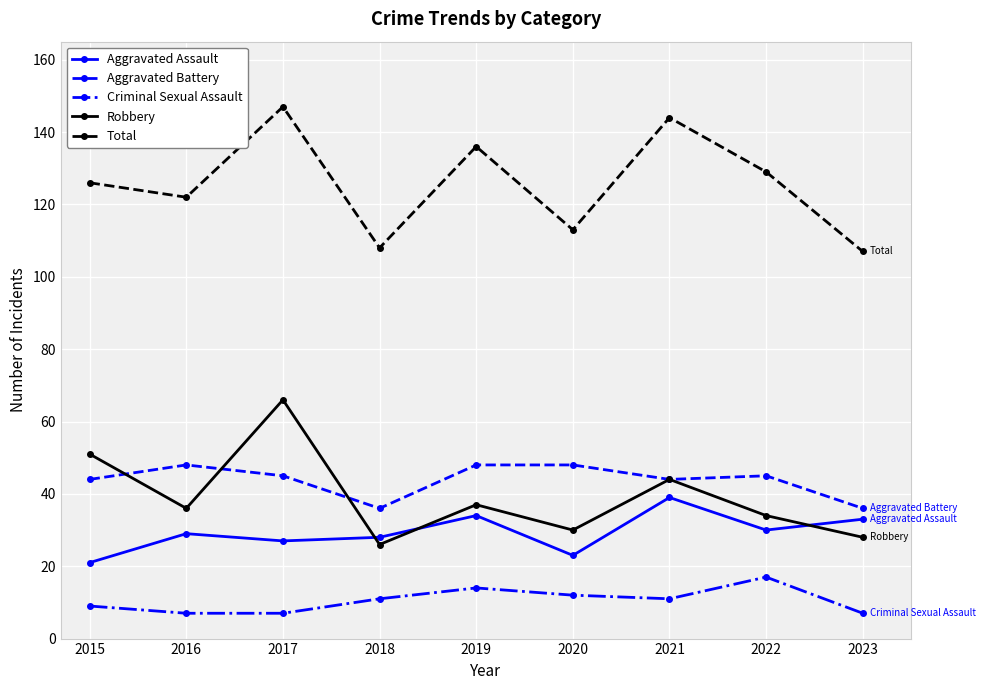

At how many categories does at least one series exceed 131?

3